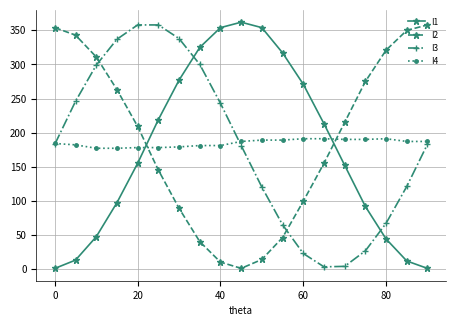

What is the value of the I1 point at the 14th from the left?

213.0